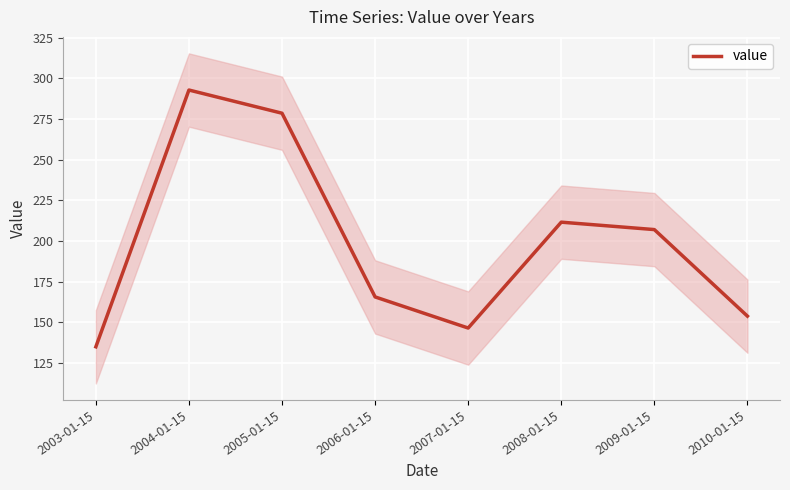

Reading right to left, extract all data points from this chart.

153.8	207.0	211.6	146.5	165.6	278.6	292.9	135.0